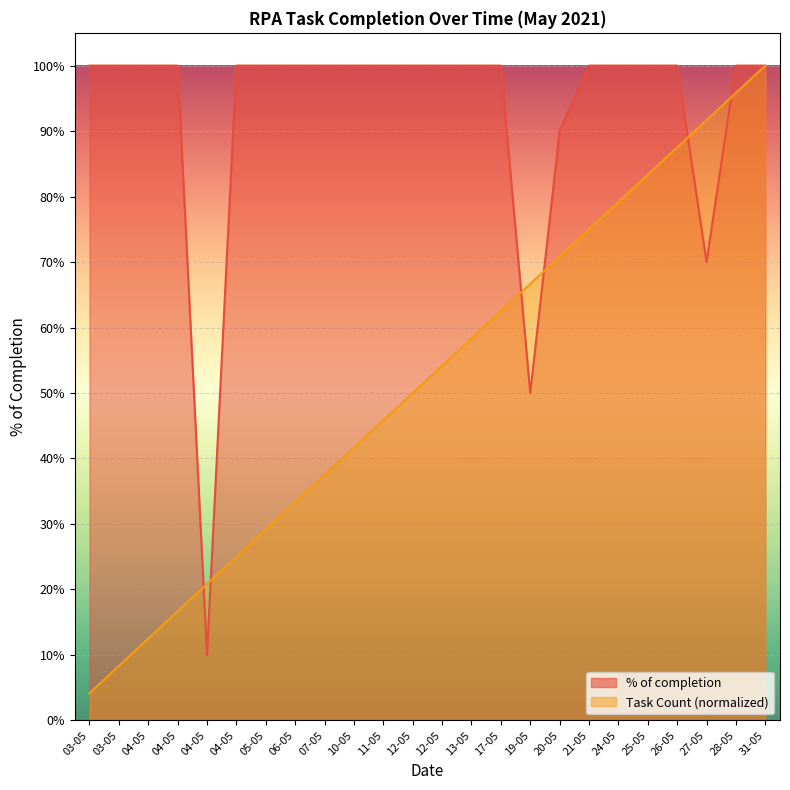

Which category has the lowest value in the % of completion series?

04-05